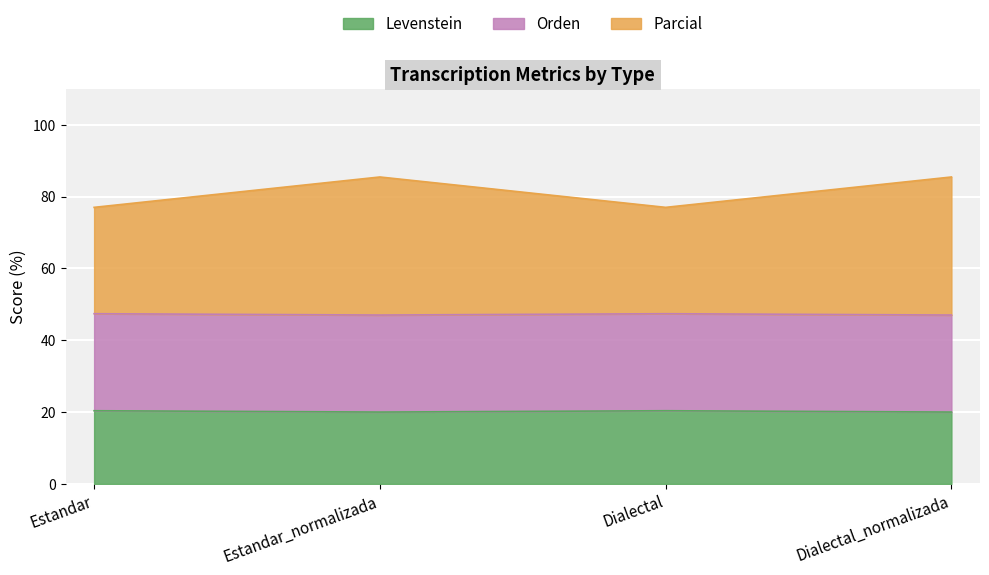

Is it true that Levenstein equals 20.4 at Estandar?

True